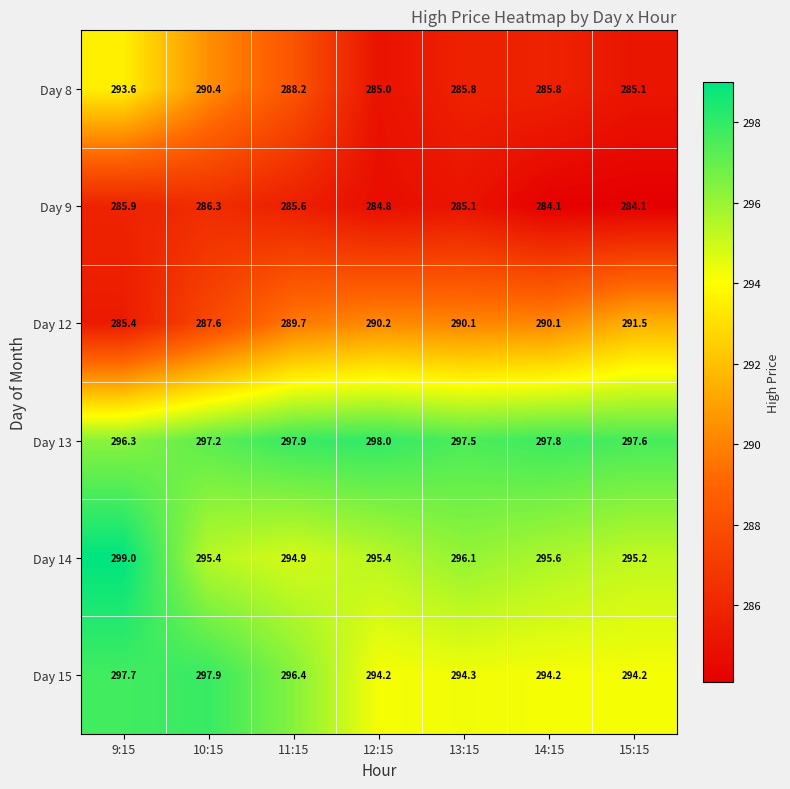

What is the difference between the highest and lowest values at 14:15?

13.7